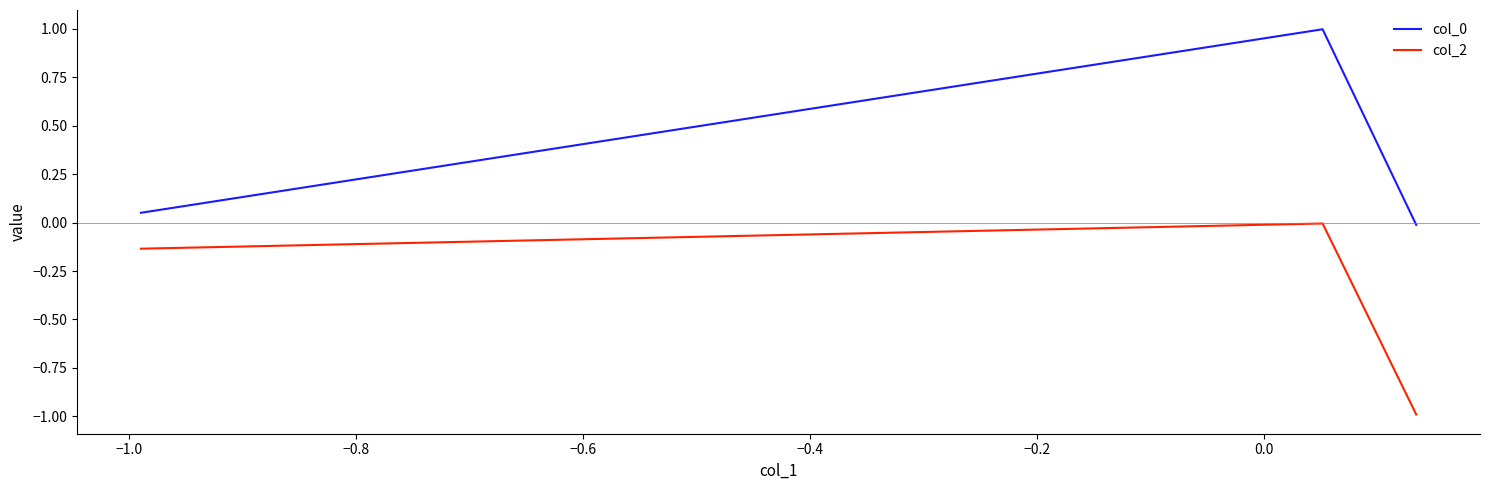

What is the average value of the col_2 series?

-0.4